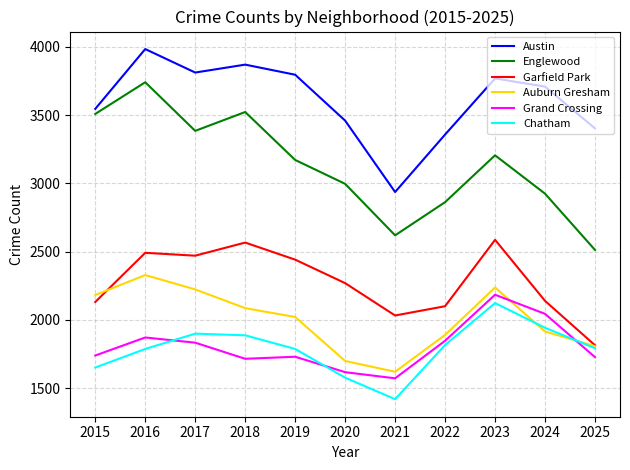

Which series has the largest total across all categories?

Austin